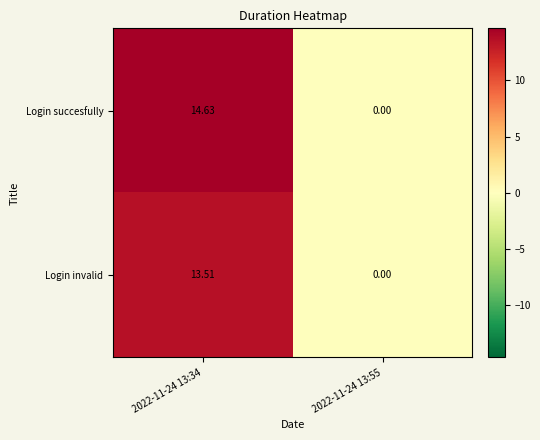

List the series in order of their peak value, highest first.

Login succesfully, Login invalid